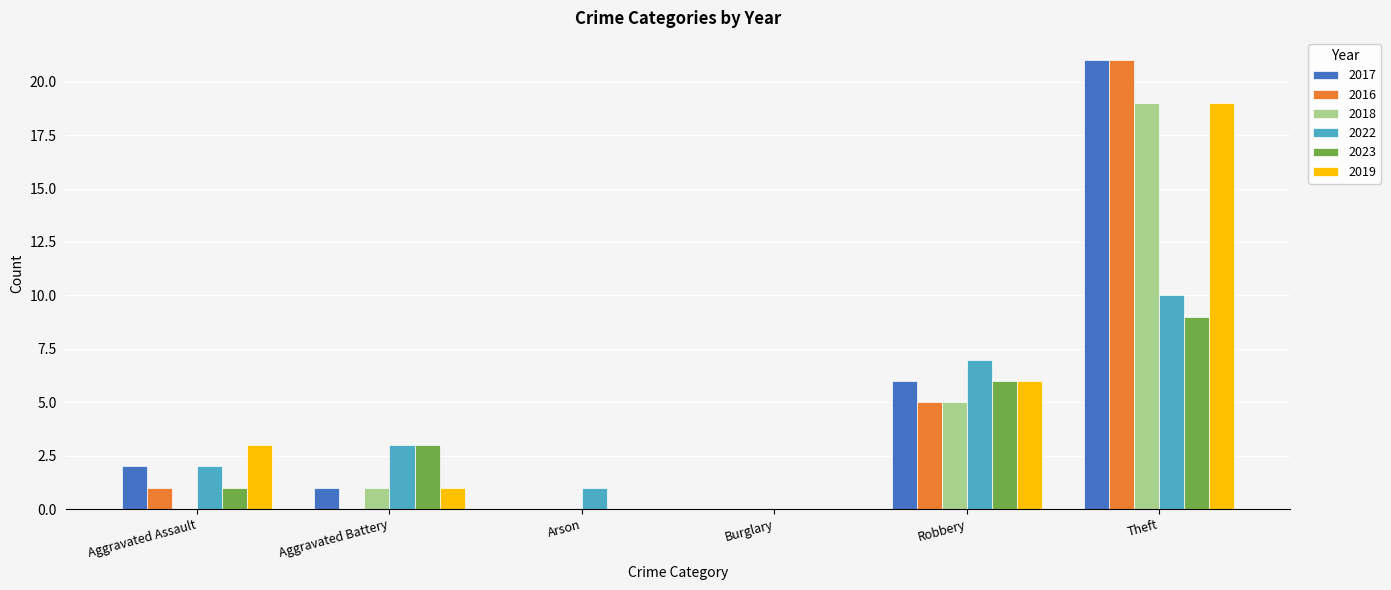

What is the highest value of the 2023 series?

9